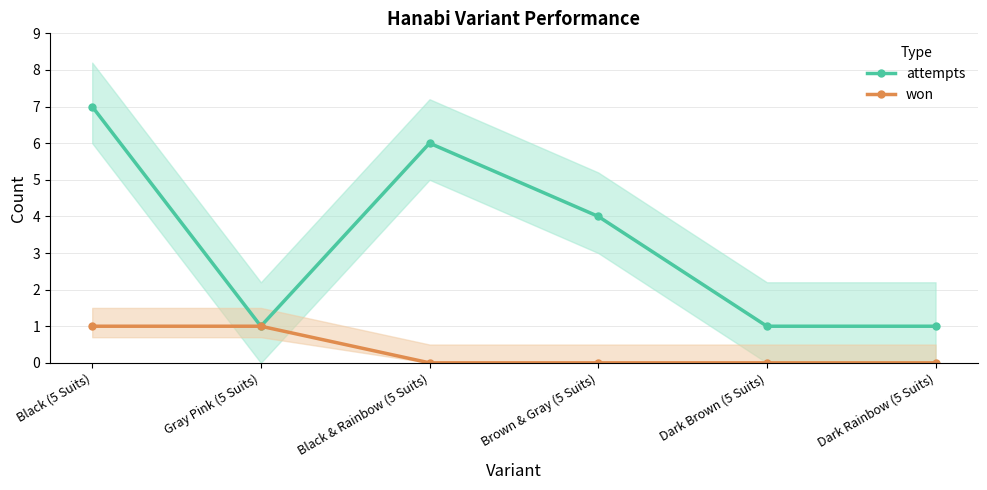

What position from the right is Gray Pink (5 Suits)?

5